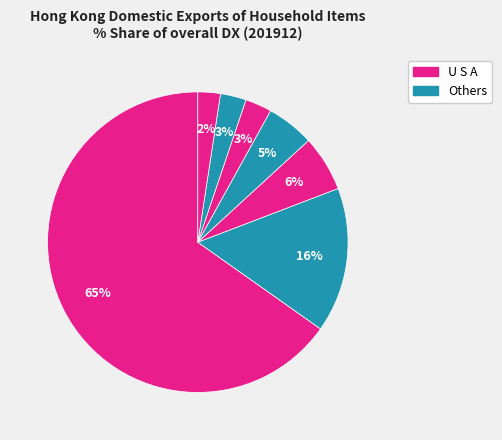

Count the number of slices in the pie.

7